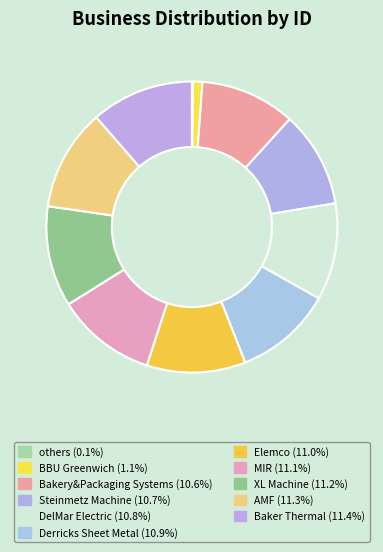

Does AMF account for over 50% of the chart?

No